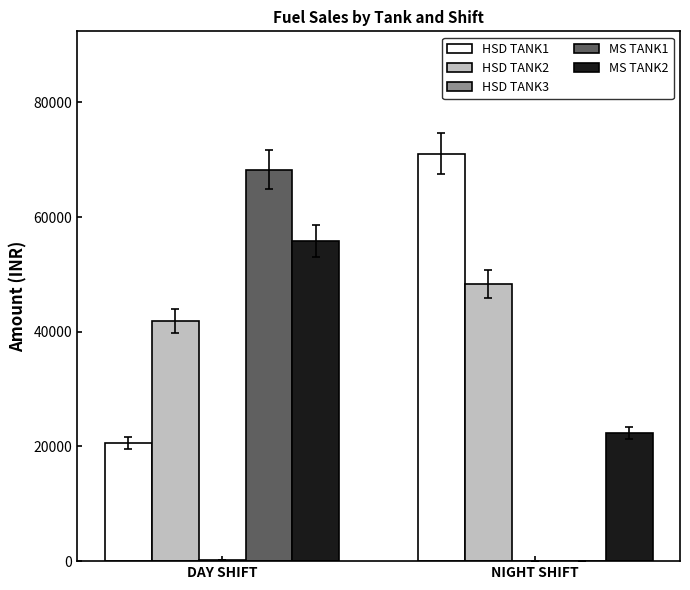

At which label does HSD TANK2 reach its peak?

NIGHT SHIFT